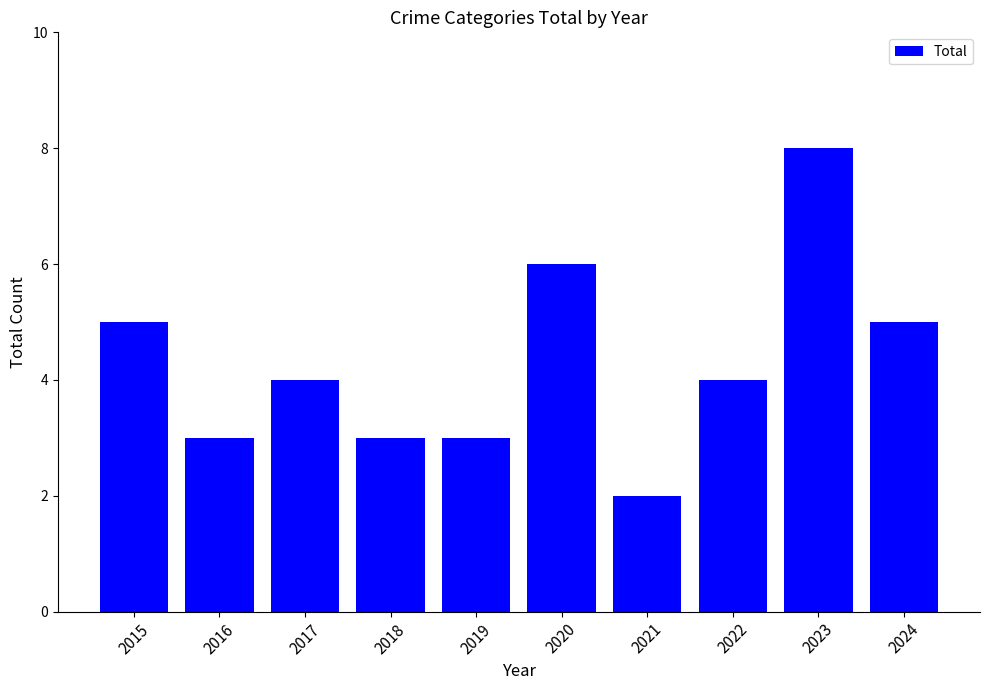

What is the change in value from 2023 to 2024?

-3